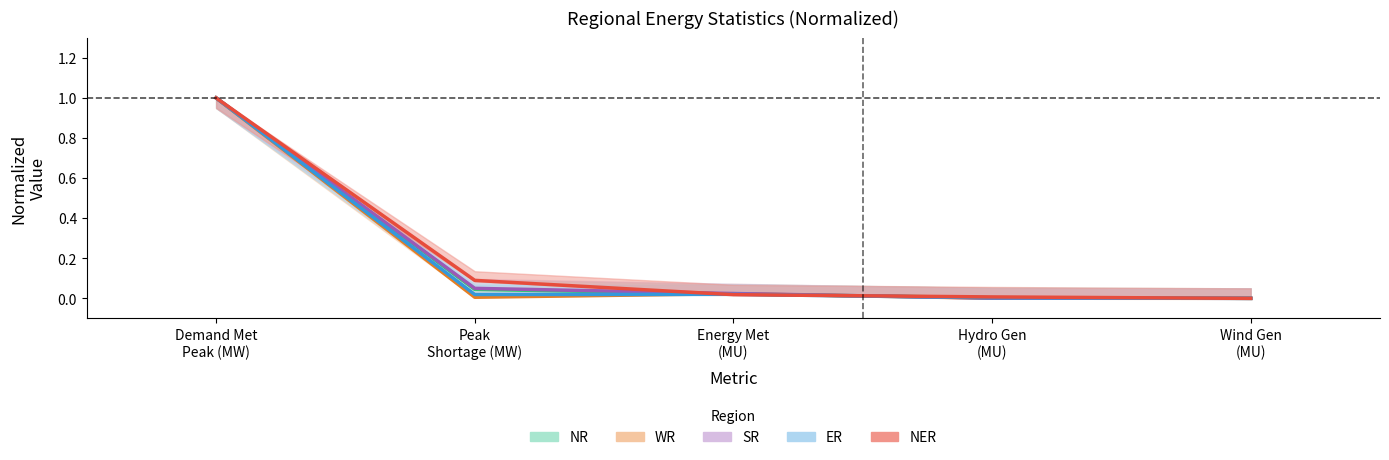

Between which two adjacent categories do WR and NR first intersect?

Peak Shortage (MW) and Energy Met (MU)